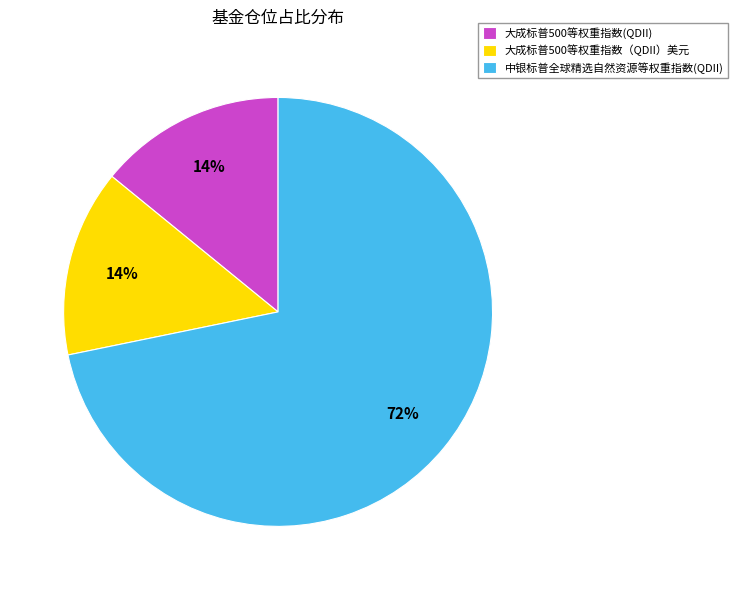

To the nearest percent, what is the combined percentage of 大成标普500等权重指数（QDII）美元 and 中银标普全球精选自然资源等权重指数(QDII)?

86%